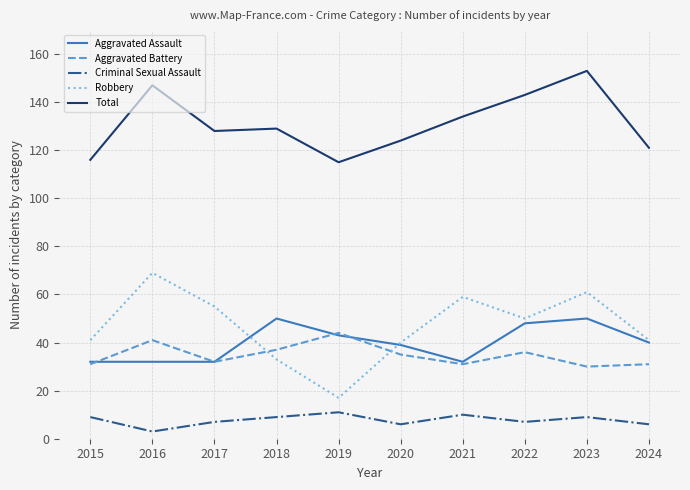

Which label corresponds to the largest value in the chart?

2023